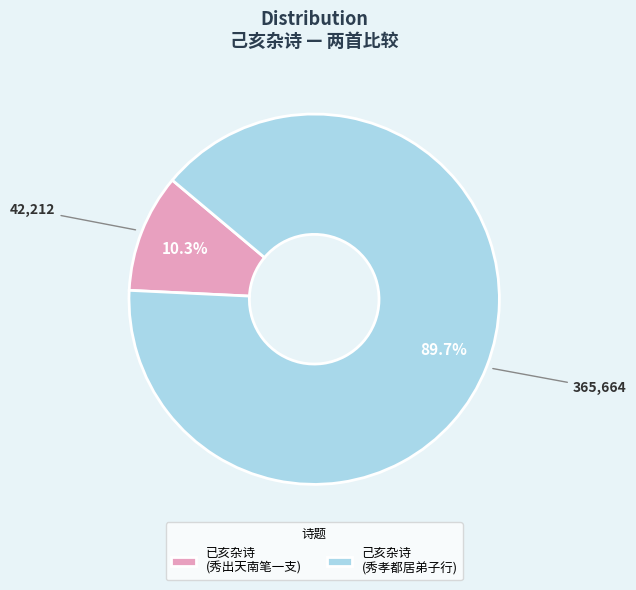

What is the total percentage of 已亥杂诗 (秀出天南笔一支) and 己亥杂诗 (秀孝都居弟子行)?

100.0%